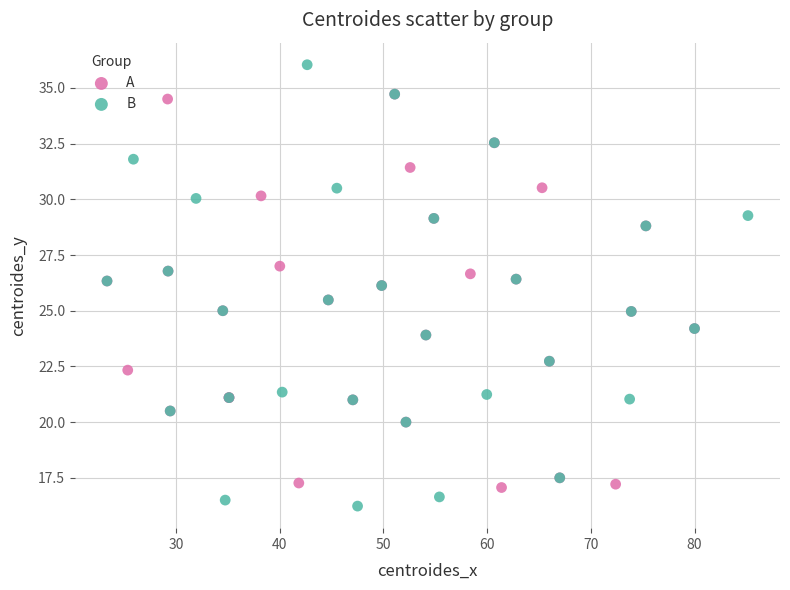

Which series contains the highest Y value?

B